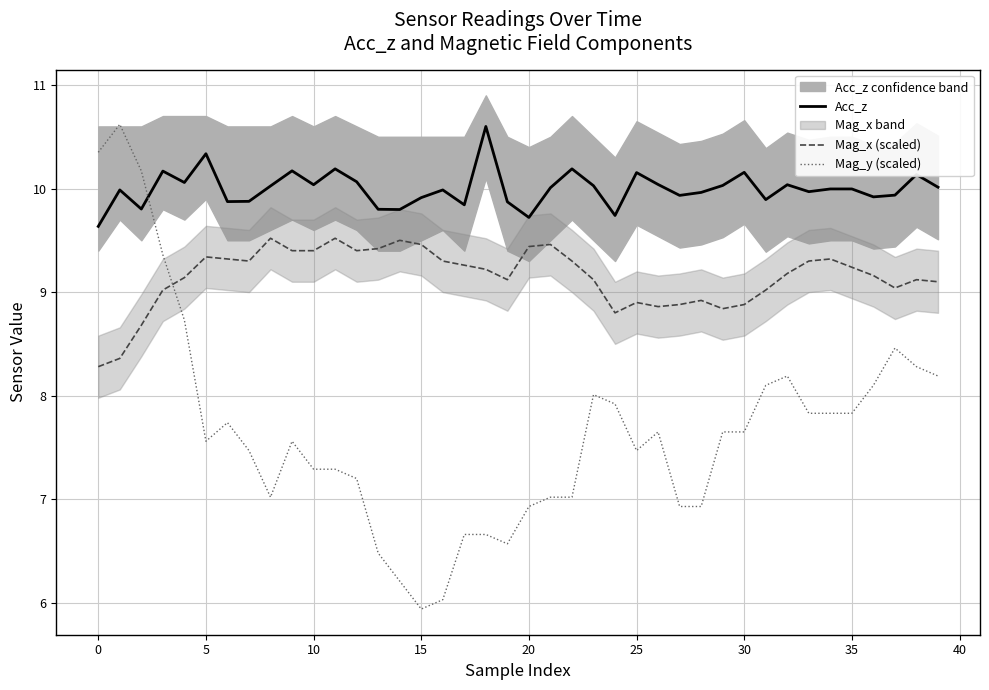

True or false: Acc_z and Mag_x (scaled) intersect in this chart.

False